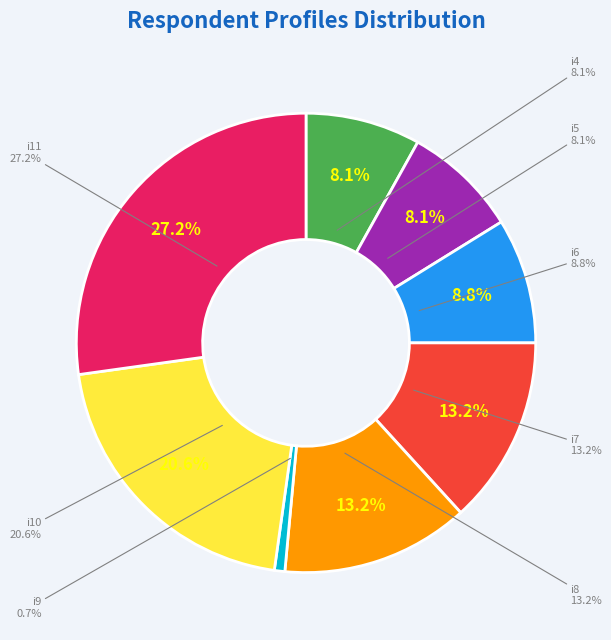

Is it true that i8 is 24% of the pie?

False